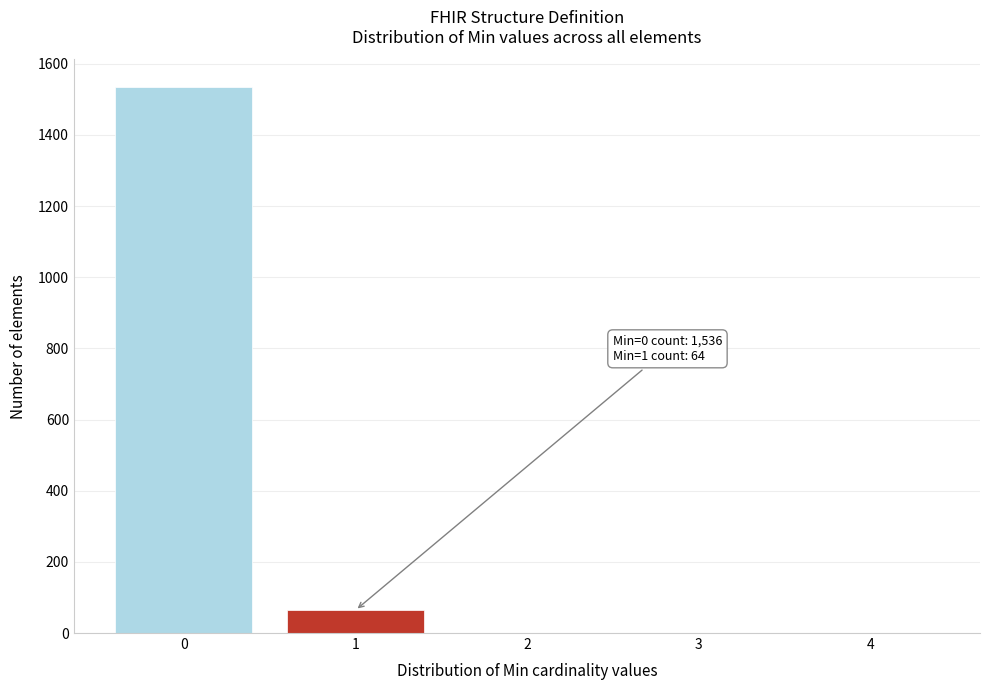

Reading right to left, what are all the values shown in this chart?

4=0	3=0	2=0	1=64	0=1536